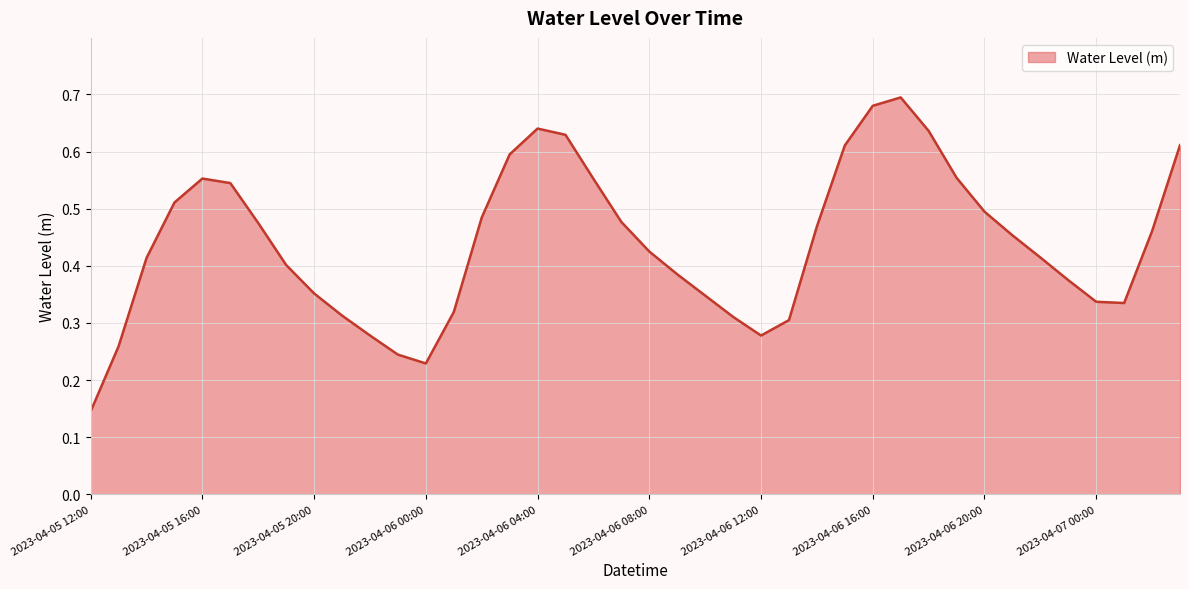

What is the label of the 14th point from the right?

2023-04-06 14:00